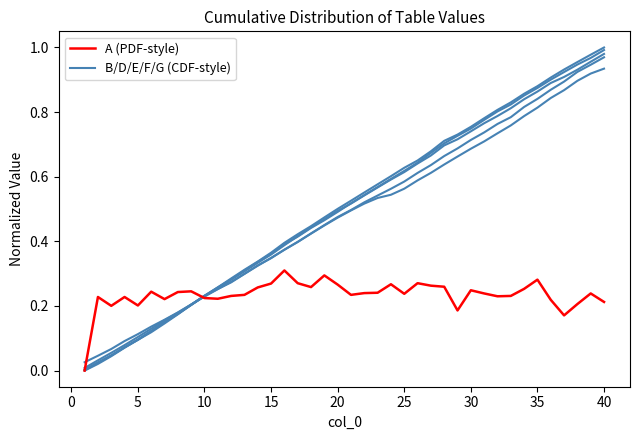

Does the chart display data point markers on the line(s)?

No